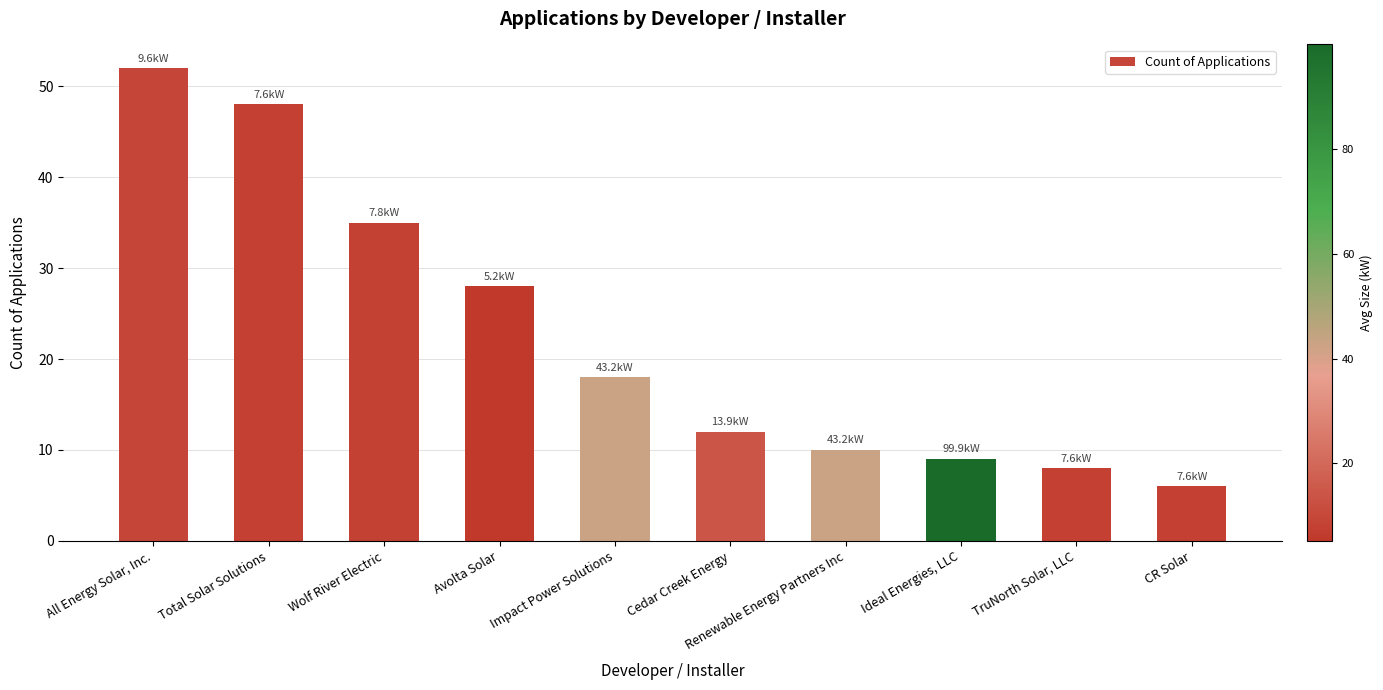

What is the value of the 5th bar from the left?

18